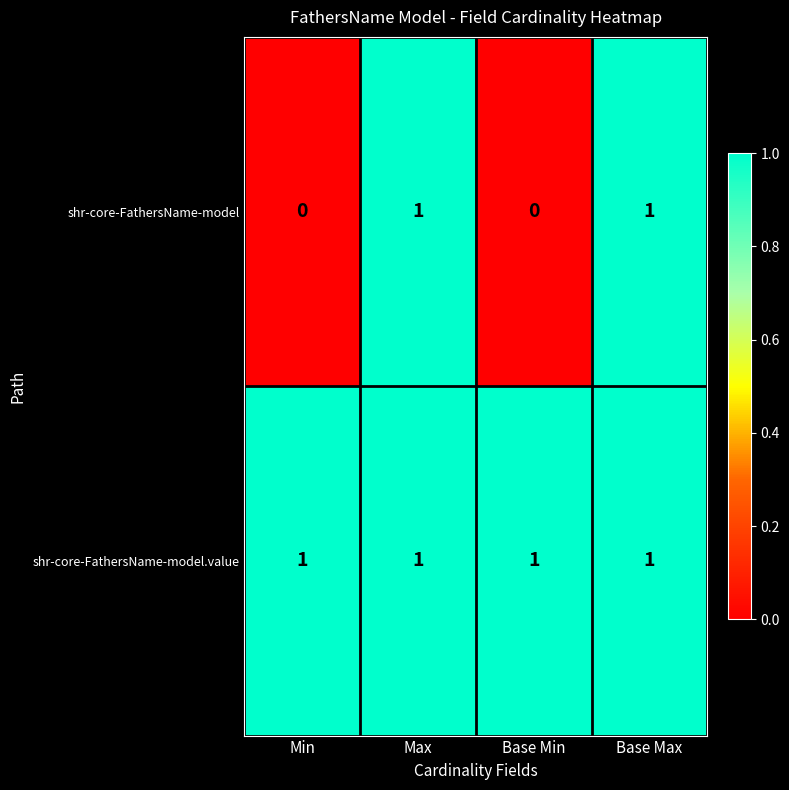

How many distinct data groups are displayed?

2